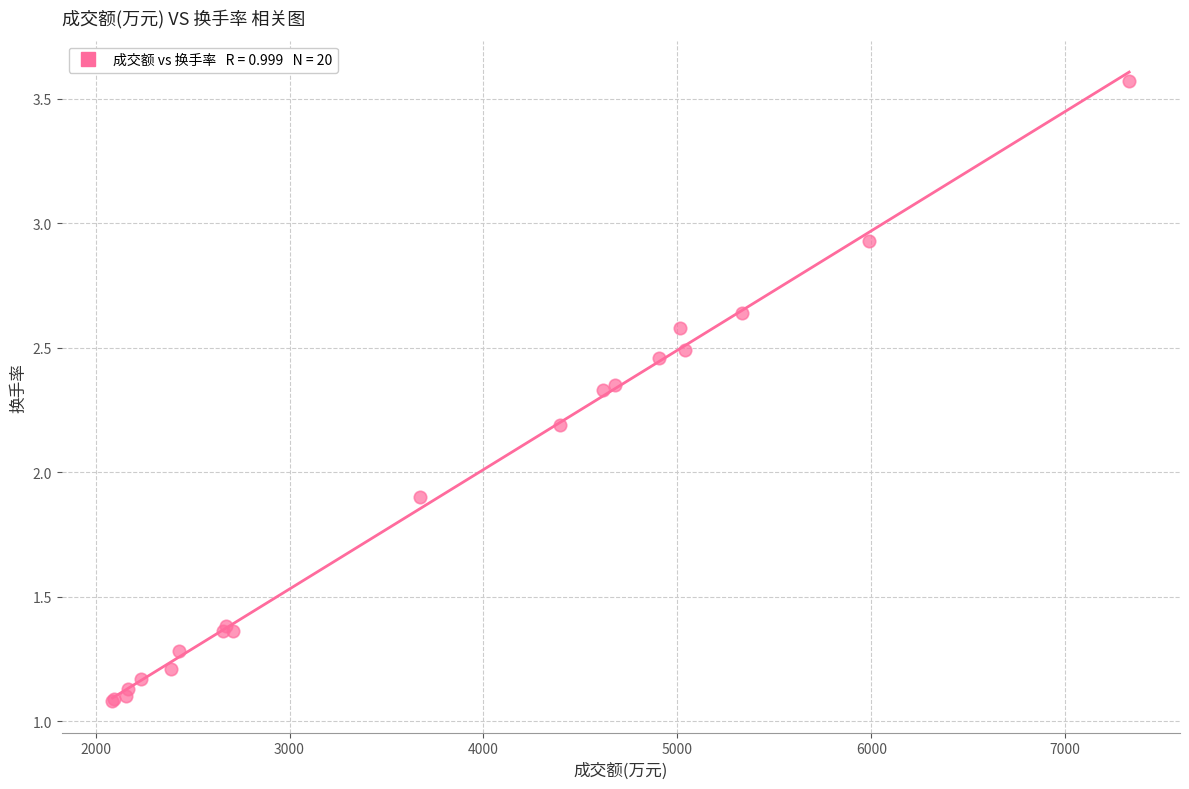

What Y value in the scatter plot is closest to 2?

1.9